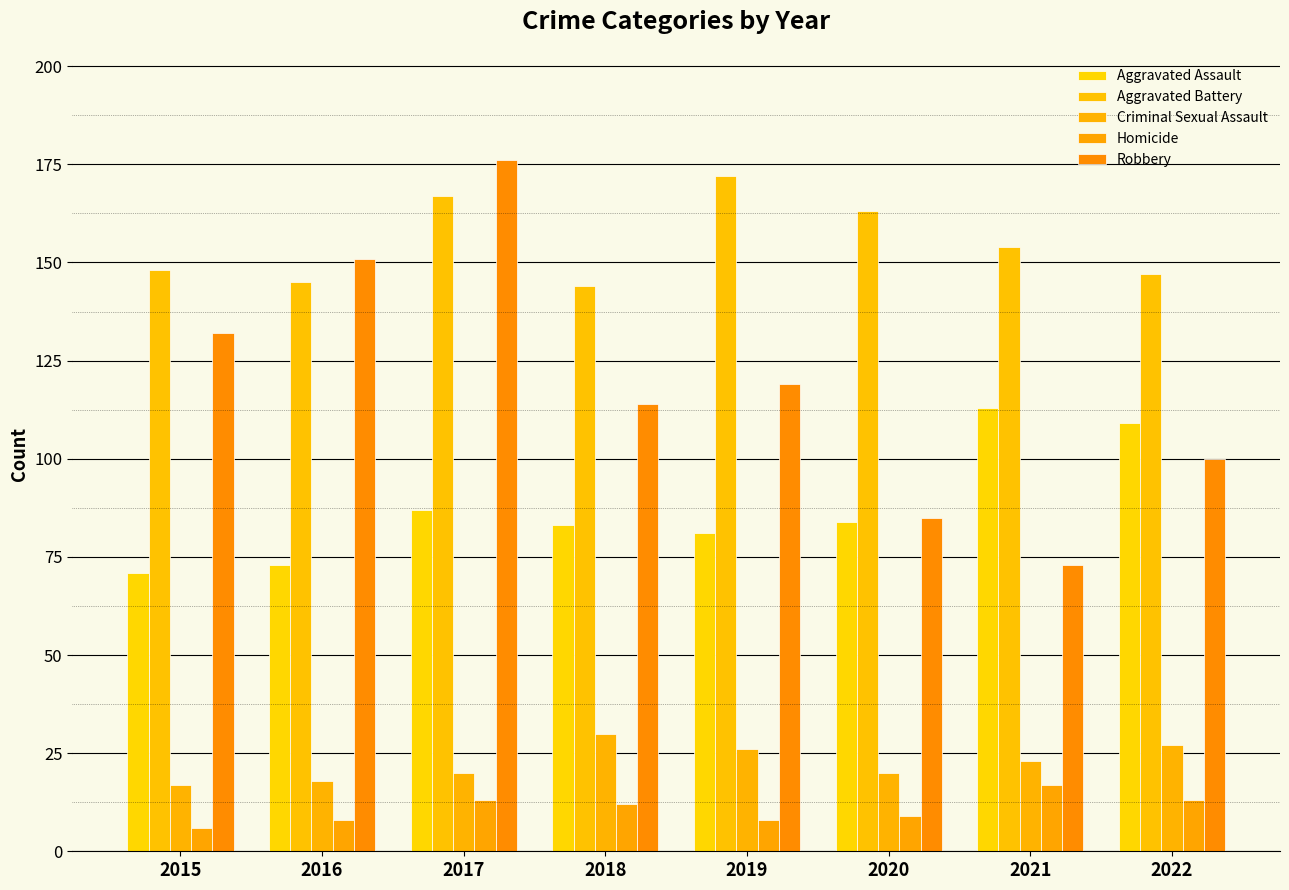

What is the sum of the Aggravated Battery values at 2018 and 2016?

289